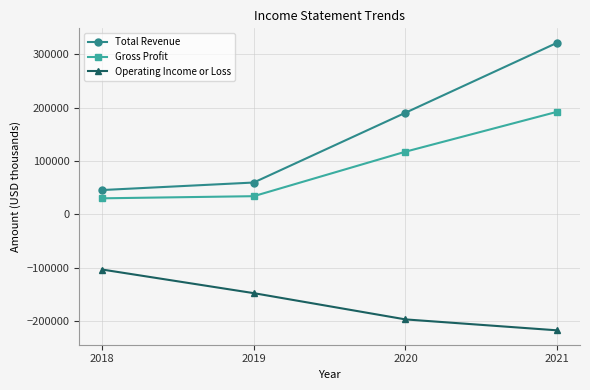

Reading left to right, what are all the values shown in this chart?

Total Revenue: 2018=45800	2019=59900	2020=190700	2021=321900
Gross Profit: 2018=30300	2019=34300	2020=117700	2021=192500
Operating Income or Loss: 2018=-103100	2019=-147400	2020=-196600	2021=-217100